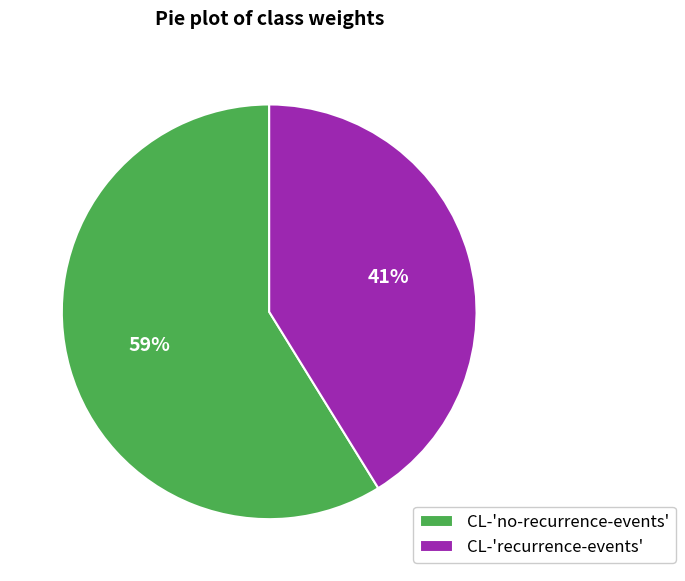

Between CL-'no-recurrence-events' and CL-'recurrence-events', which is larger?

CL-'no-recurrence-events'